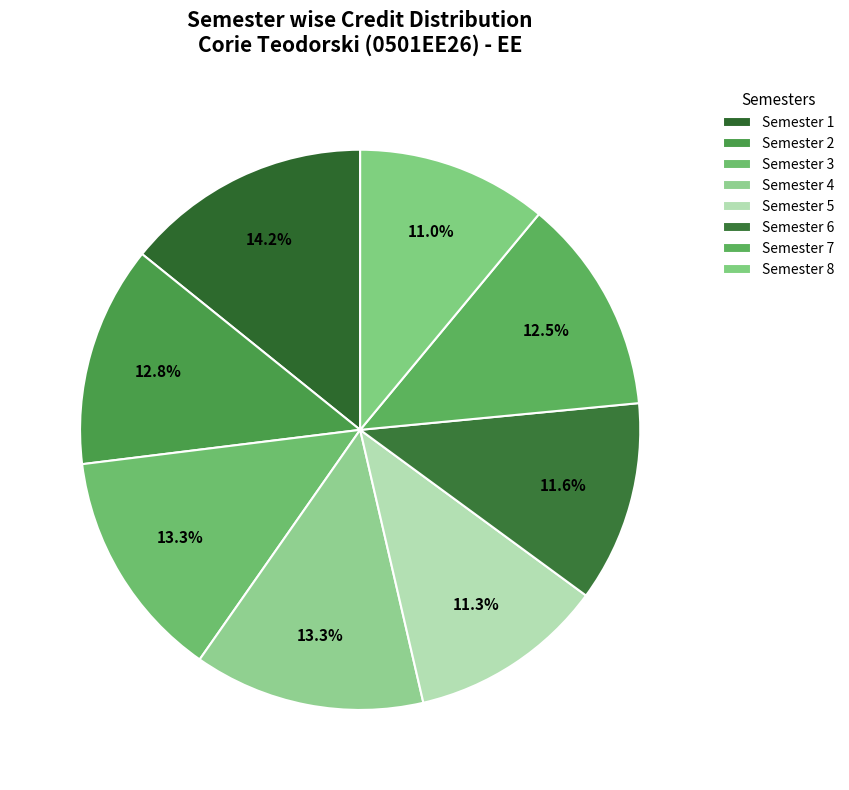

Is there any slice that represents more than half of the pie?

No